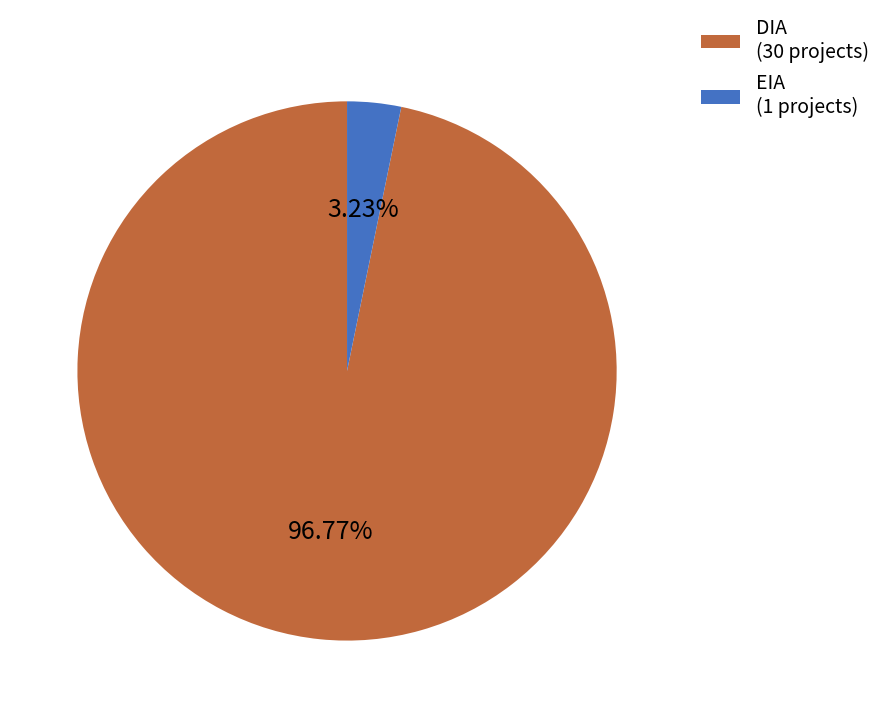

The DIA slice represents 97% of the pie. True or false?

True